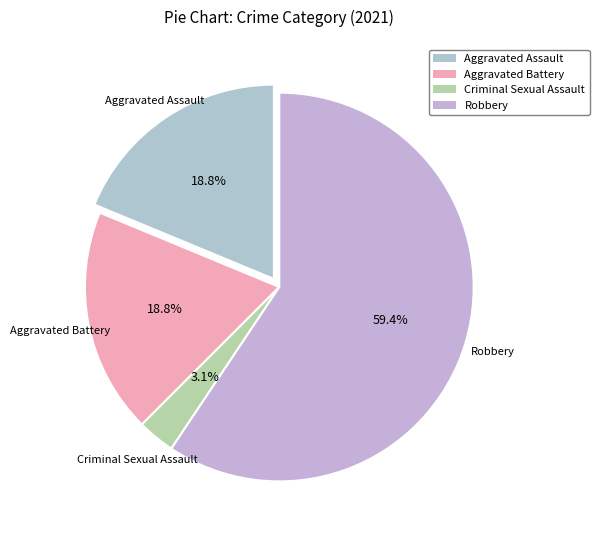

Between Robbery and Aggravated Assault, which is larger?

Robbery